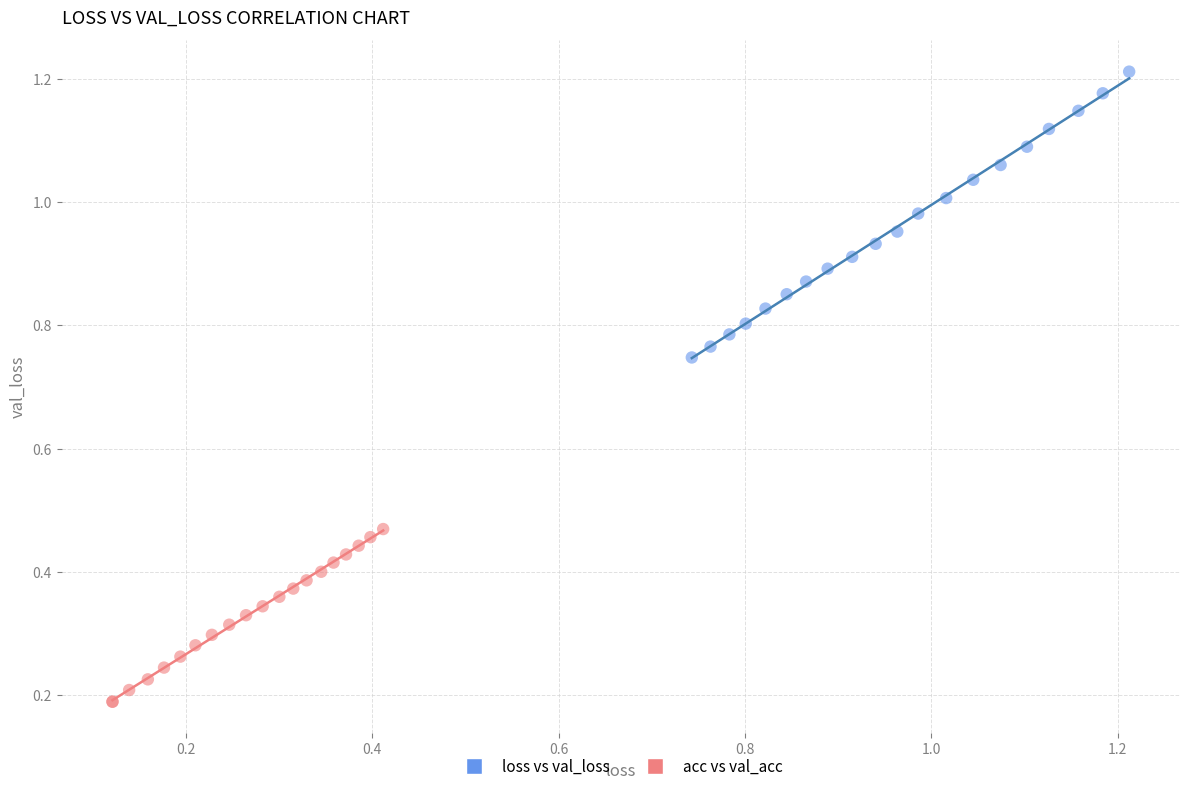

Which series has the largest Y range (max minus min)?

loss vs val_loss